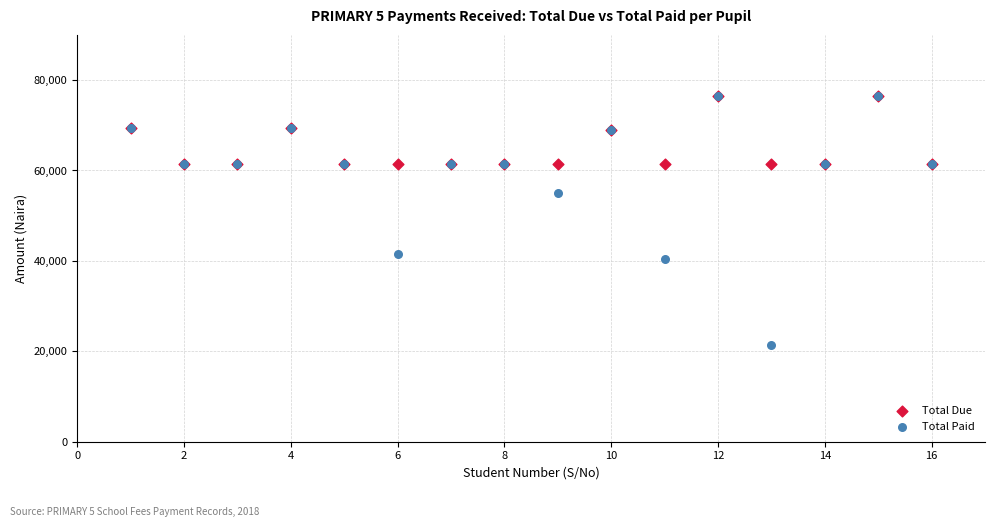

What are all the series names shown in the legend?

Total Due, Total Paid